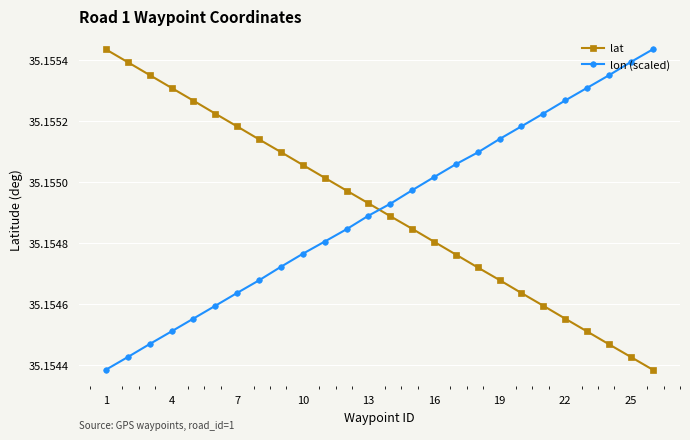

Count the lat values in the range 35 to 36.

26